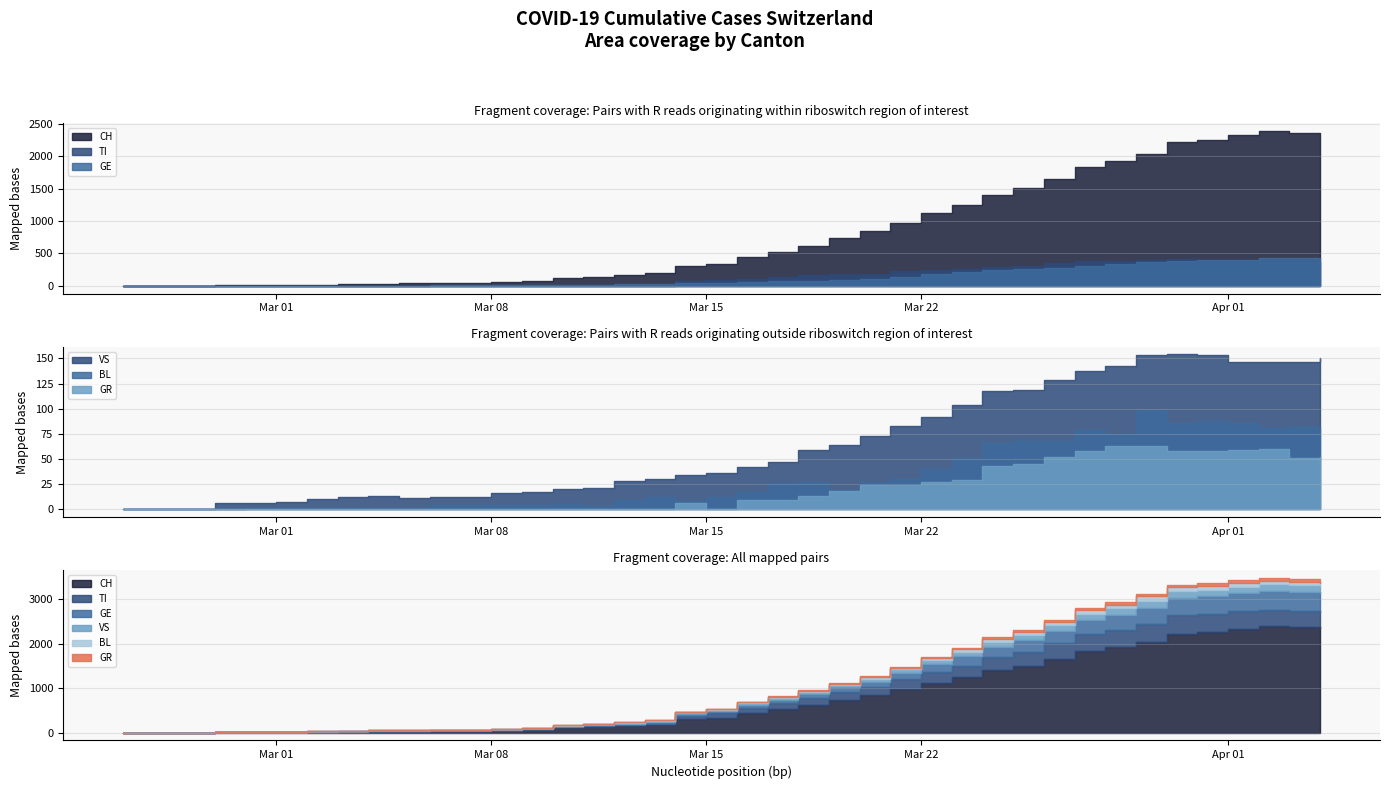

What is the difference between the maximum and minimum values in the TI series?

415